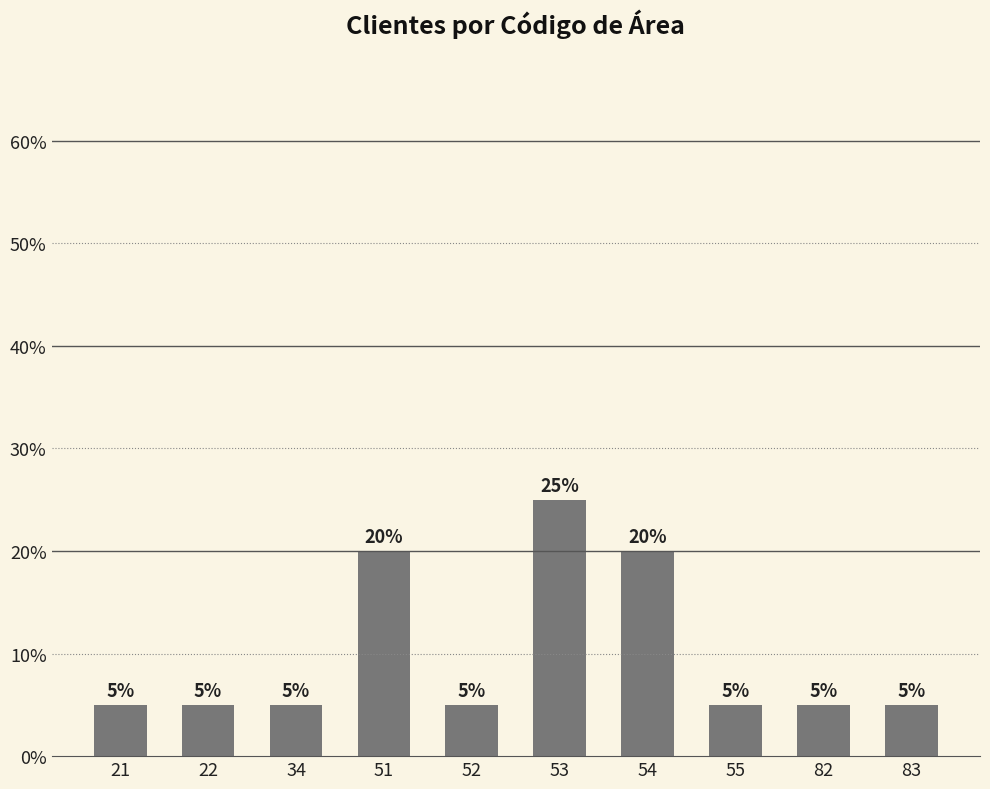

At which category does the chart reach its peak across all series?

53